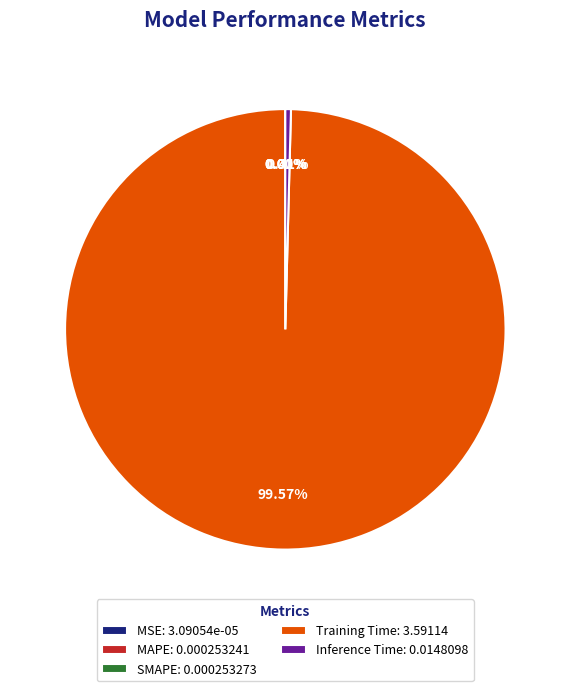

What percentage is the Training Time slice, to the nearest percent?

100%